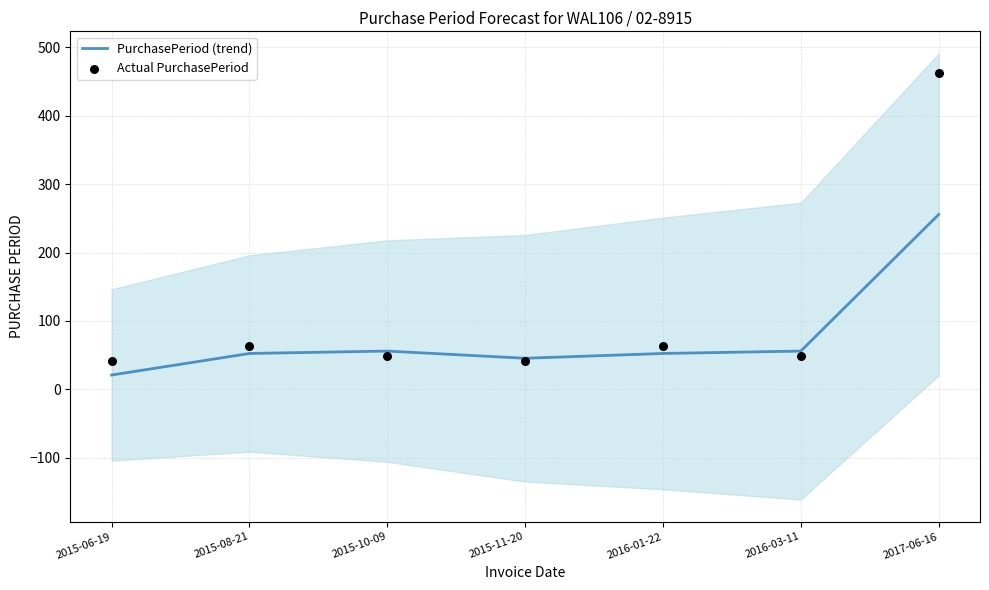

At which category is the sum across all series the highest?

2017-06-16